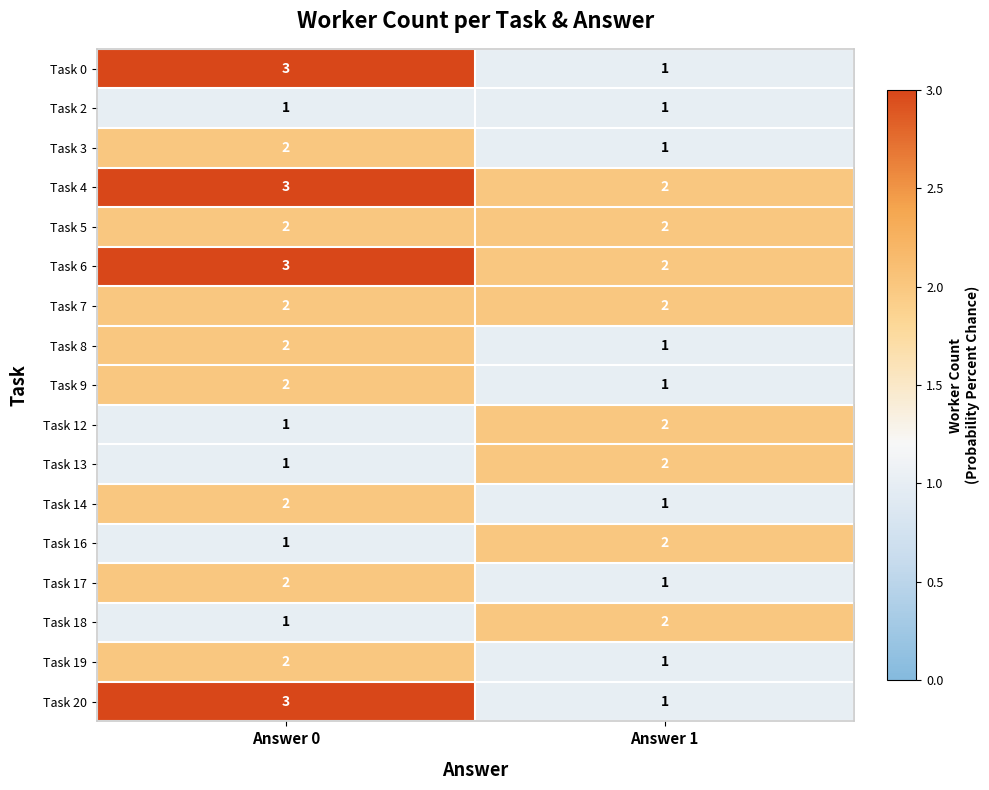

Is the value of Task 6 at Answer 1 greater than the value of Task 13 at Answer 0?

Yes